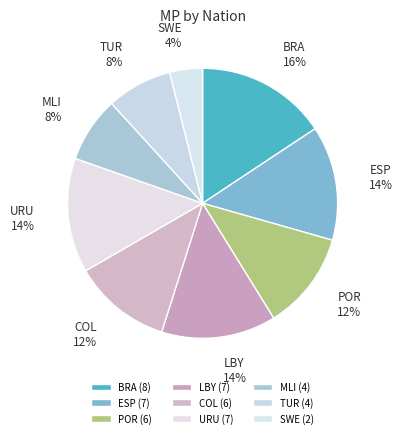

True or false: BRA accounts for 5% of the total.

False